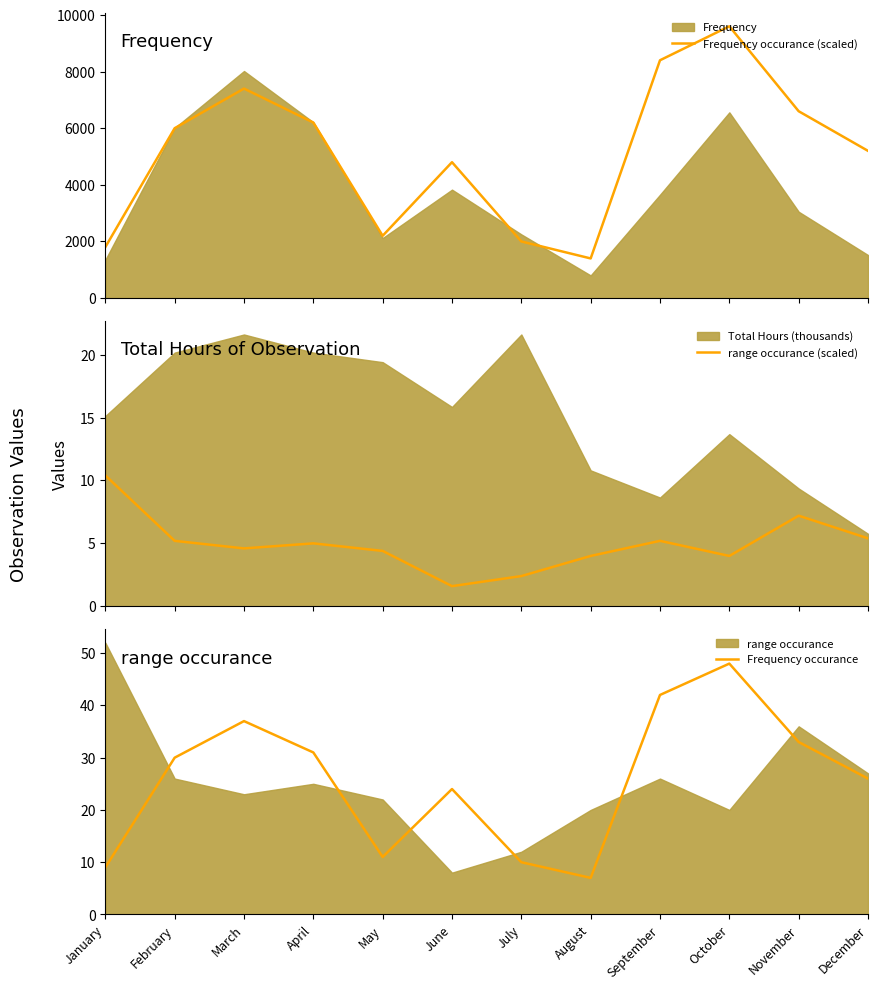

Reading left to right, what are all the values shown in this chart?

Frequency occurance (scaled): 1800.0	6000.0	7400.0	6200.0	2200.0	4800.0	2000.0	1400.0	8400.0	9600.0	6600.0	5200.0
range occurance (scaled): 10.4	5.2	4.6	5.0	4.4	1.6	2.4	4.0	5.2	4.0	7.2	5.4
Frequency occurance: 9.0	30.0	37.0	31.0	11.0	24.0	10.0	7.0	42.0	48.0	33.0	26.0